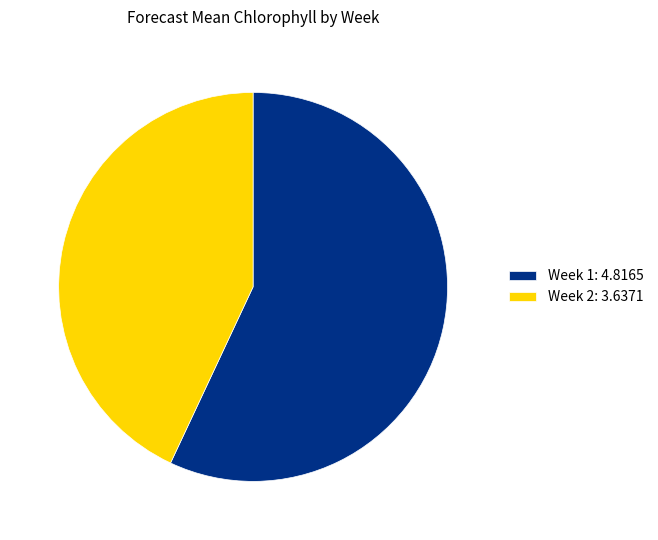

Approximately how many times larger is the value at Week 1: 4.8165 compared to Week 2: 3.6371?

1.3